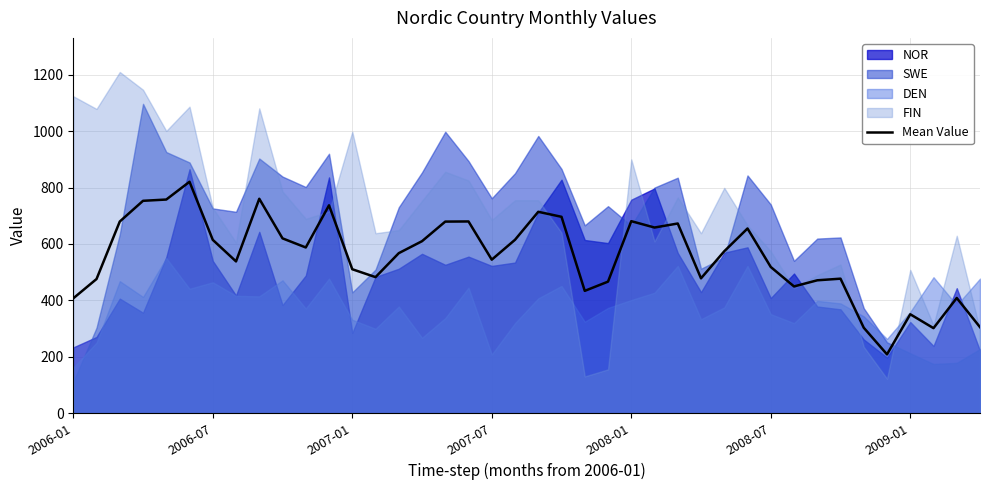

The value of Mean Value at 2008-01 is 680.8. True or false?

True